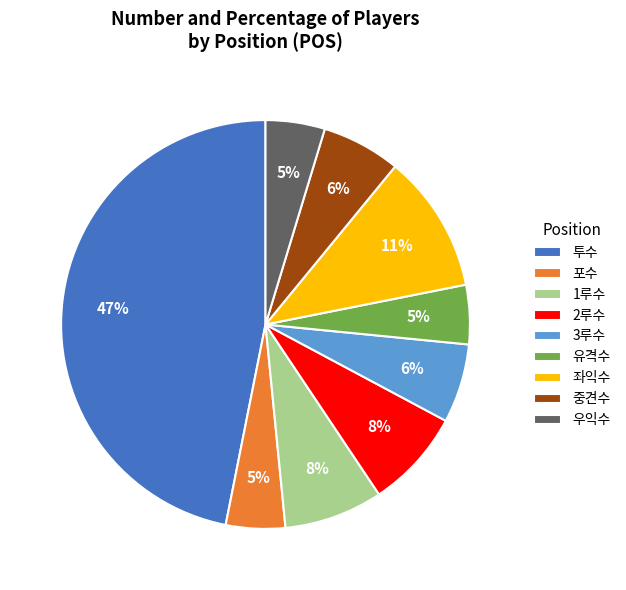

To the nearest percent, what percentage of the pie is 1루수?

8%